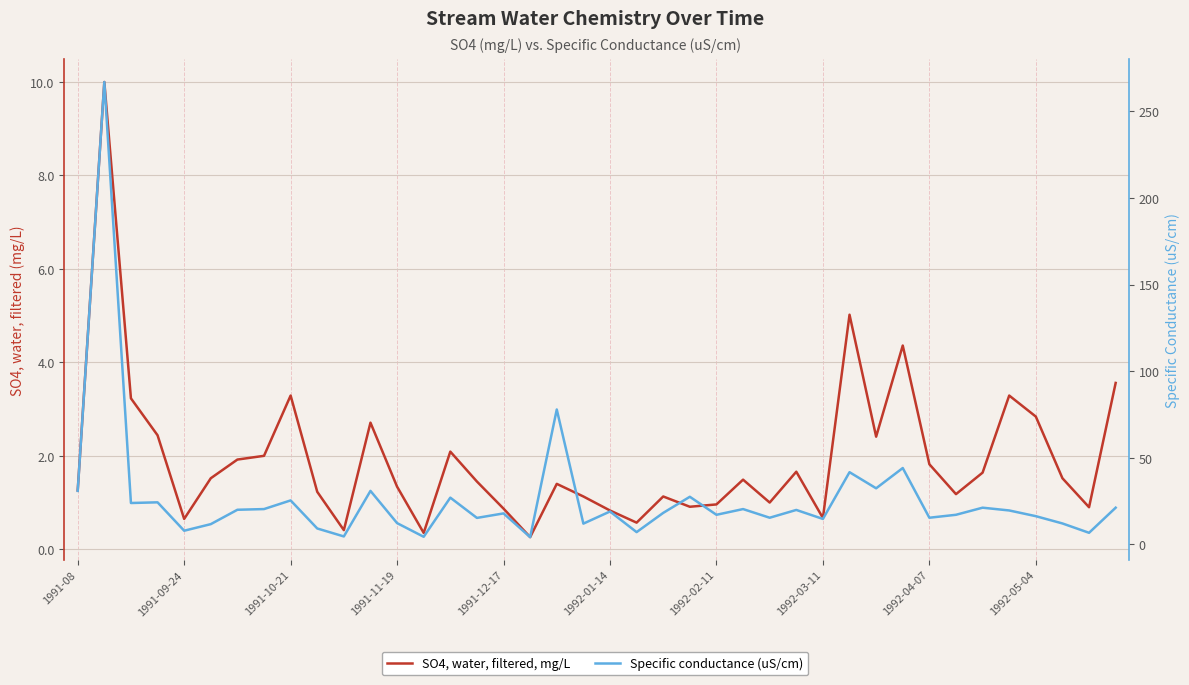

What is the difference between the SO4, water, filtered, mg/L values at 15 and 29?

3.6